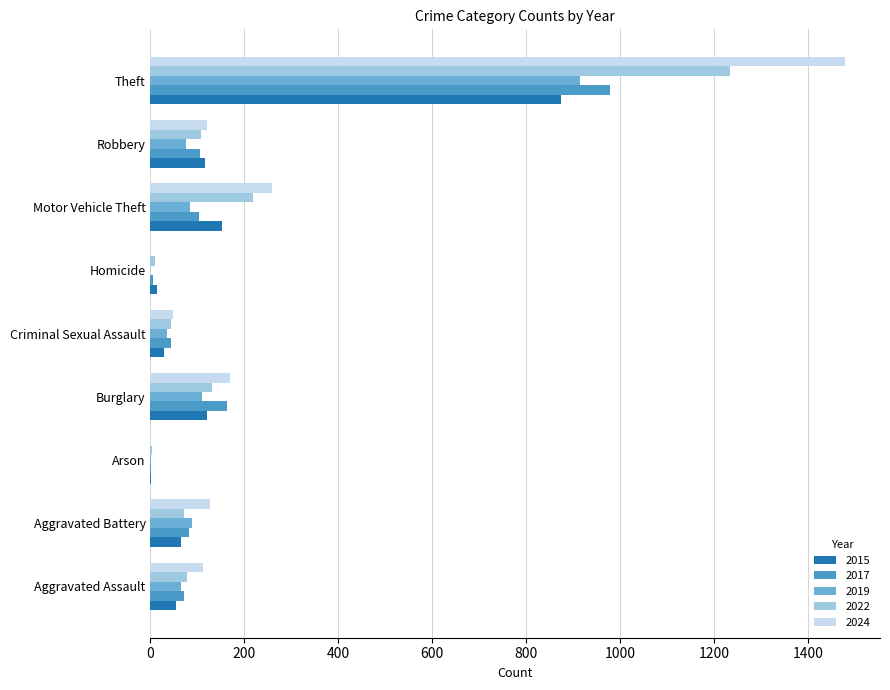

What is the greatest value displayed?

1480